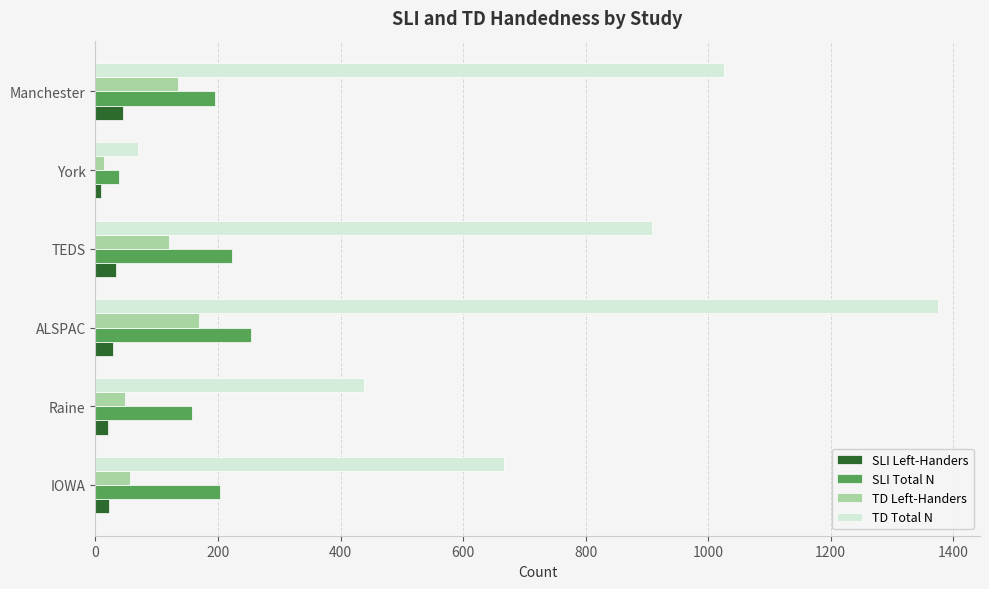

Which series changed the most between IOWA and ALSPAC?

TD Total N